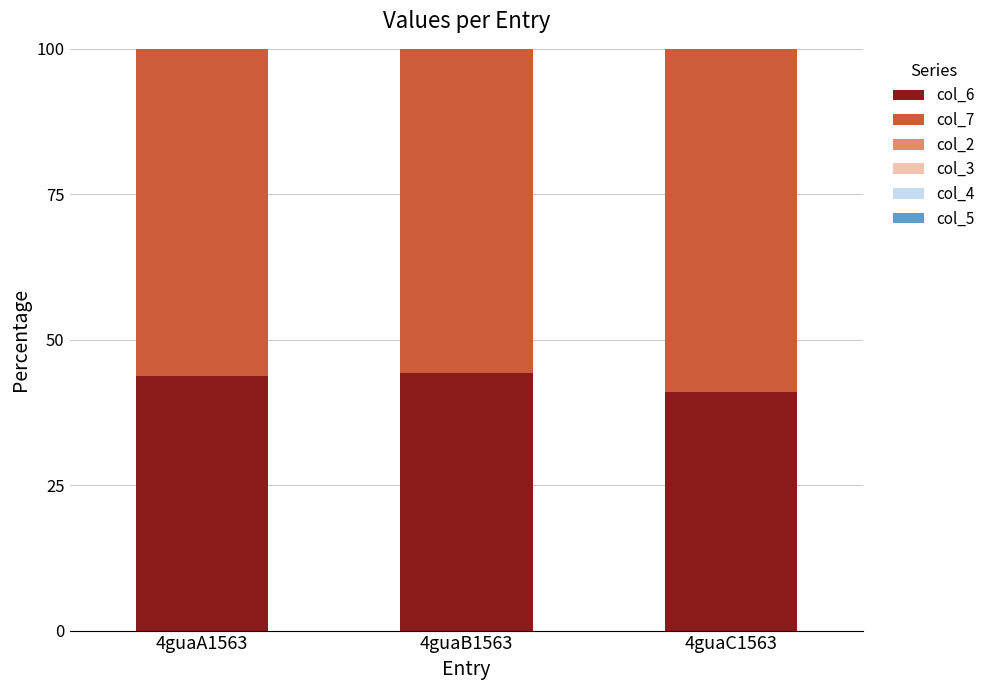

Reading right to left, what are the values for col_6?

4guaC1563=41.0	4guaB1563=44.3	4guaA1563=43.7